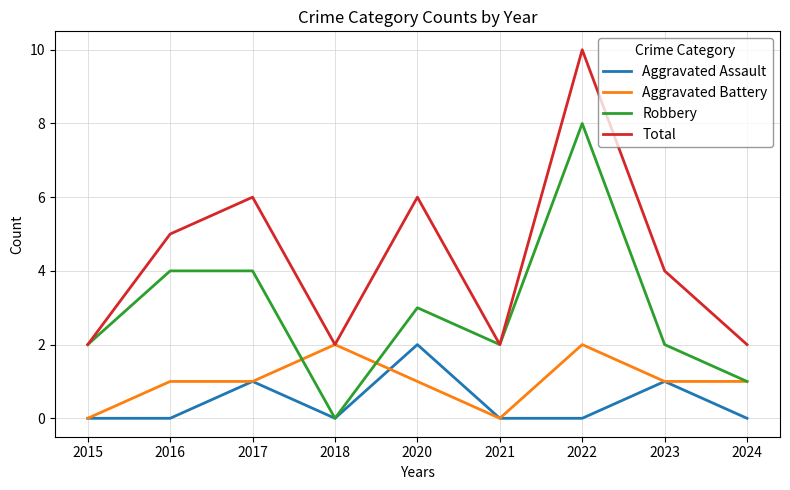

Which category has the highest value across all series?

2022